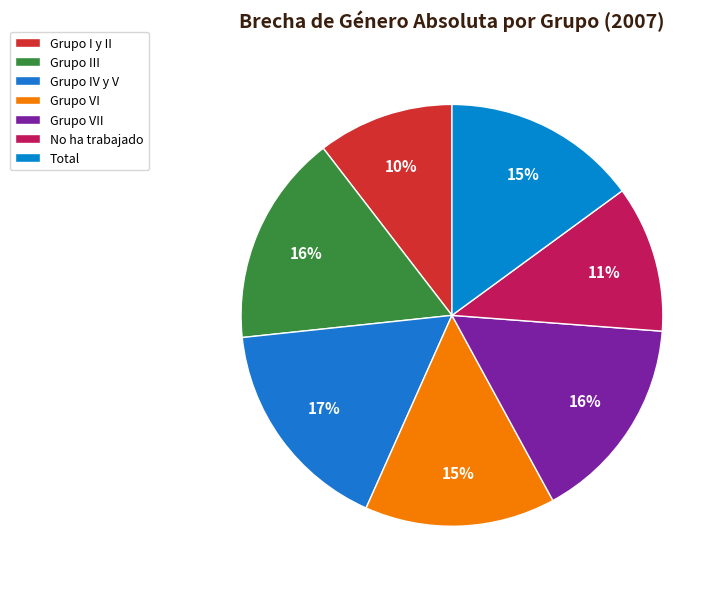

Count the number of slices in the pie.

7